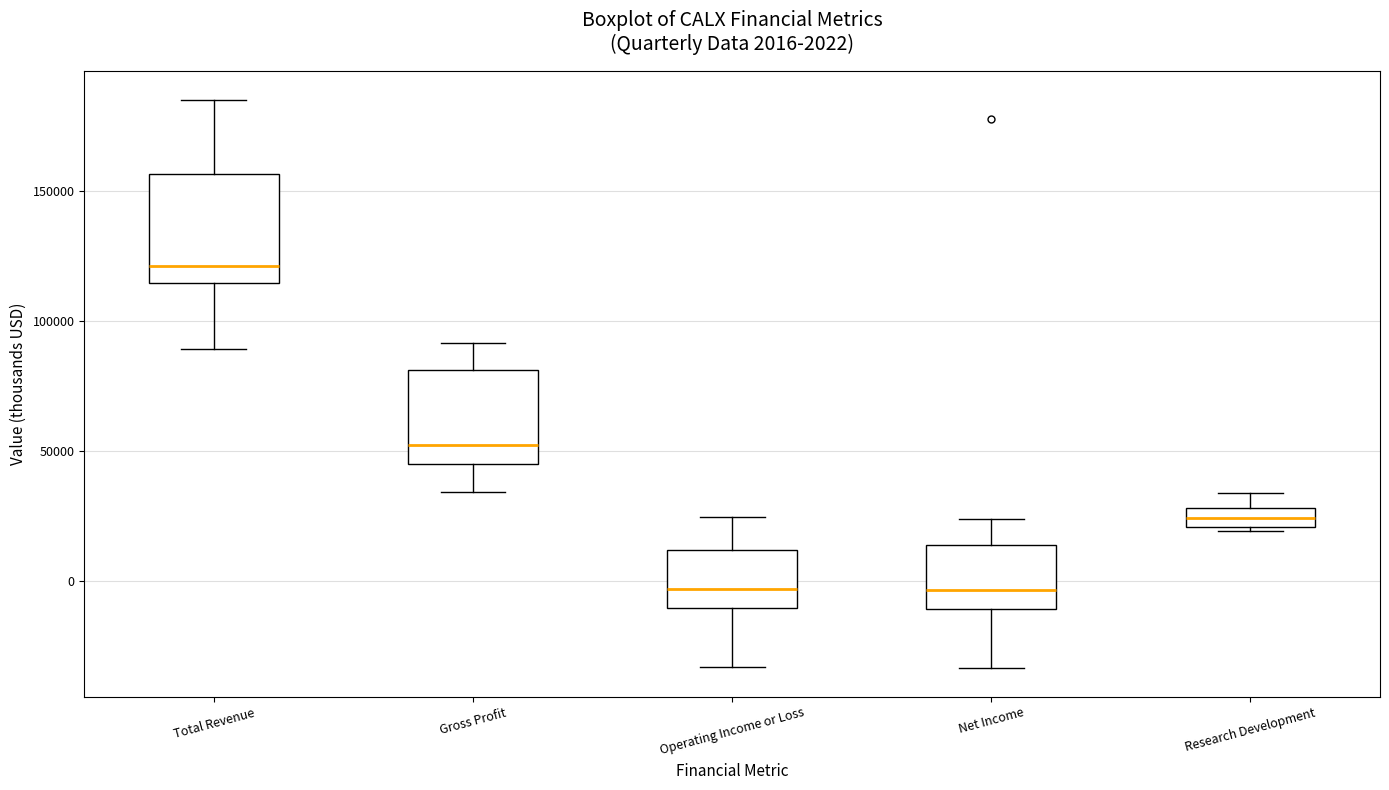

Which box is the tallest, from its lower edge to its upper edge?

Total Revenue